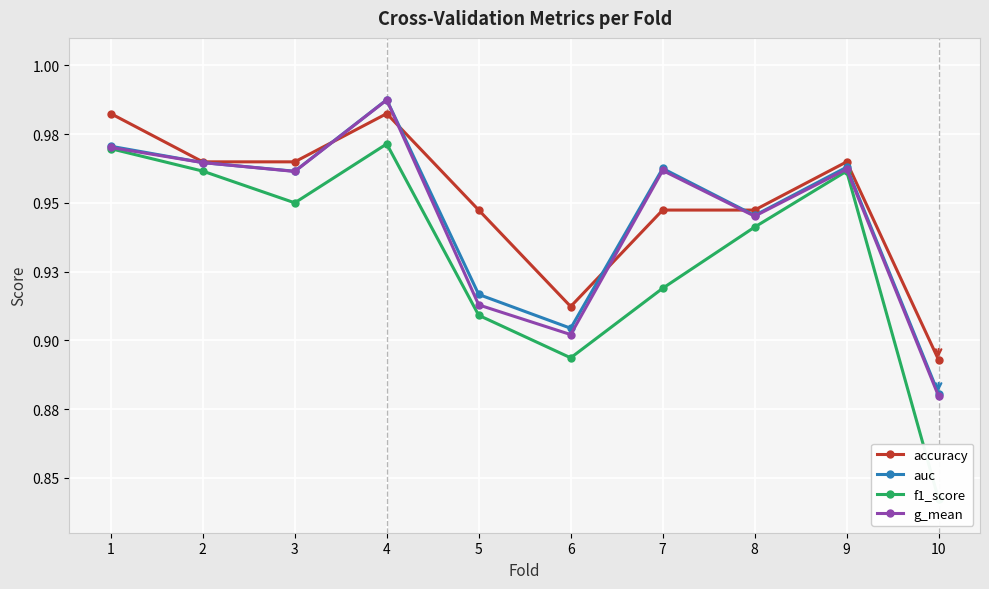

True or false: auc and g_mean intersect in this chart.

False